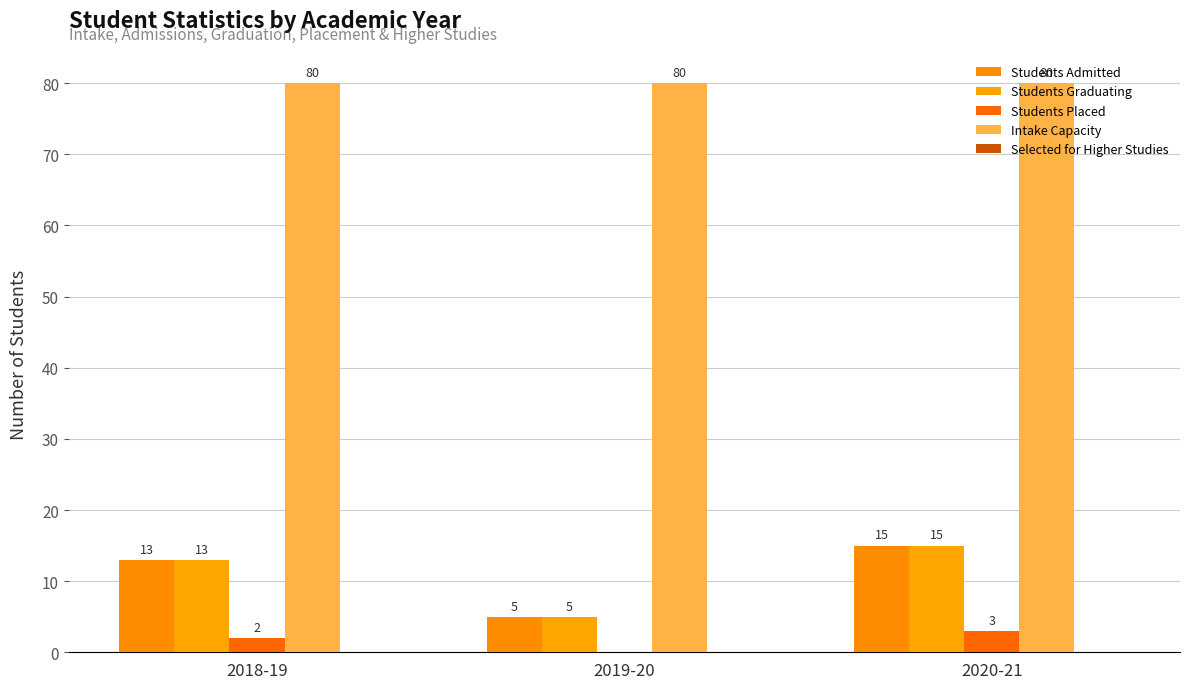

Are the bars horizontal?

No